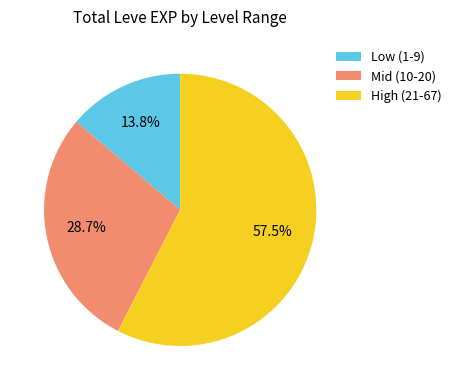

Rank the categories by value from highest to lowest.

High (21-67), Mid (10-20), Low (1-9)